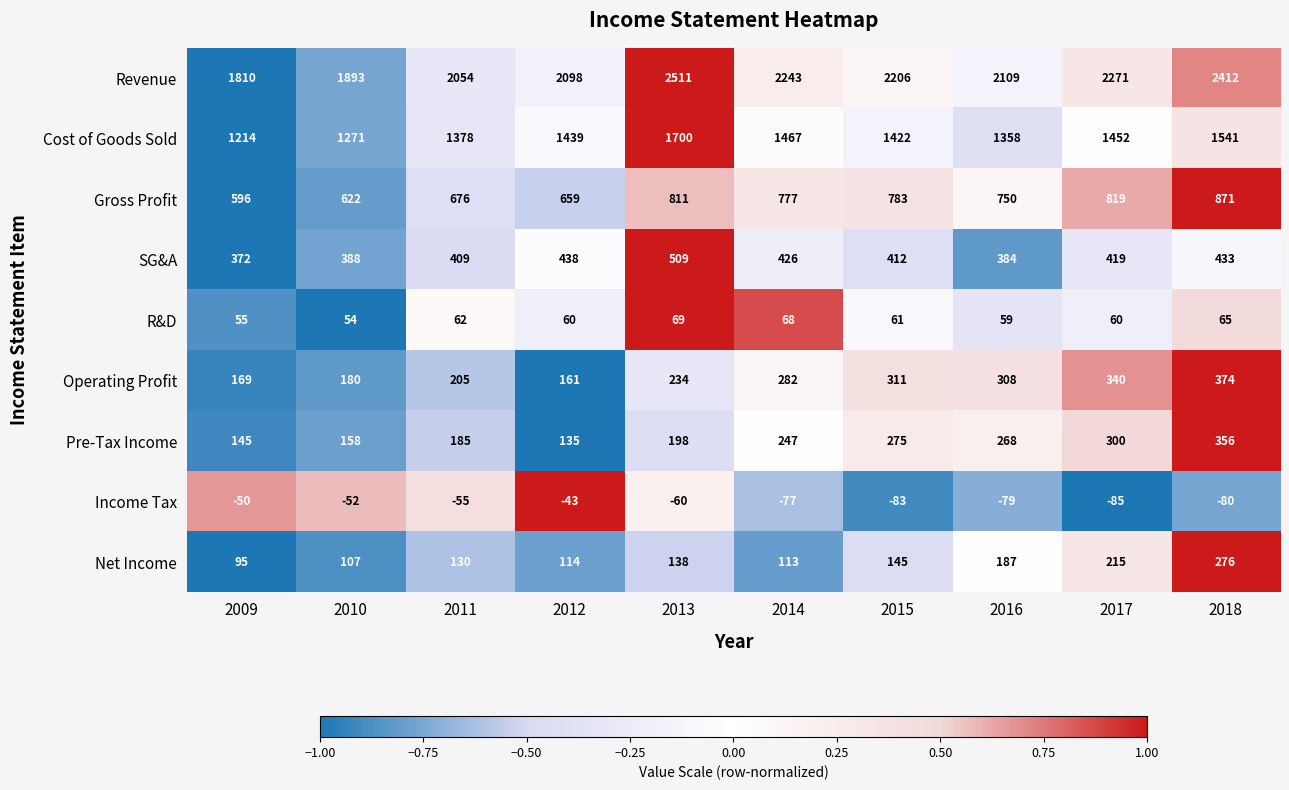

What is the difference between the maximum and minimum values in the R&D series?

15